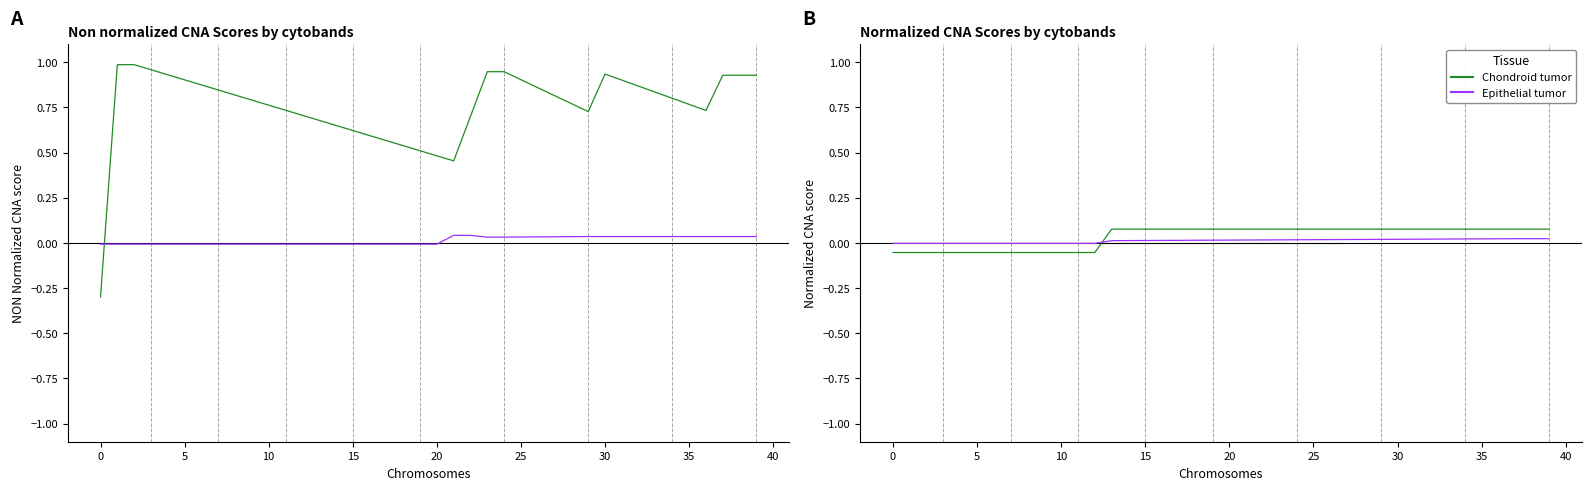

What is the difference between the highest and lowest values at 29?

0.1